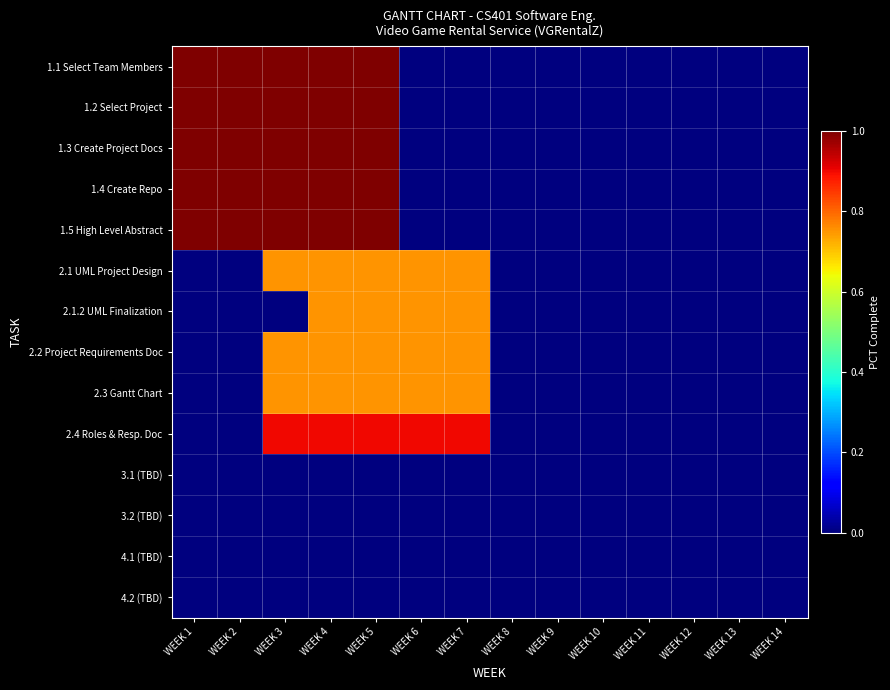

Reading right to left, list all the values displayed in this chart.

1.1 Select Team Members: WEEK 14=0.0	WEEK 13=0.0	WEEK 12=0.0	WEEK 11=0.0	WEEK 10=0.0	WEEK 9=0.0	WEEK 8=0.0	WEEK 7=0.0	WEEK 6=0.0	WEEK 5=1.0	WEEK 4=1.0	WEEK 3=1.0	WEEK 2=1.0	WEEK 1=1.0
1.2 Select Project: WEEK 14=0.0	WEEK 13=0.0	WEEK 12=0.0	WEEK 11=0.0	WEEK 10=0.0	WEEK 9=0.0	WEEK 8=0.0	WEEK 7=0.0	WEEK 6=0.0	WEEK 5=1.0	WEEK 4=1.0	WEEK 3=1.0	WEEK 2=1.0	WEEK 1=1.0
1.3 Create Project Docs: WEEK 14=0.0	WEEK 13=0.0	WEEK 12=0.0	WEEK 11=0.0	WEEK 10=0.0	WEEK 9=0.0	WEEK 8=0.0	WEEK 7=0.0	WEEK 6=0.0	WEEK 5=1.0	WEEK 4=1.0	WEEK 3=1.0	WEEK 2=1.0	WEEK 1=1.0
1.4 Create Repo: WEEK 14=0.0	WEEK 13=0.0	WEEK 12=0.0	WEEK 11=0.0	WEEK 10=0.0	WEEK 9=0.0	WEEK 8=0.0	WEEK 7=0.0	WEEK 6=0.0	WEEK 5=1.0	WEEK 4=1.0	WEEK 3=1.0	WEEK 2=1.0	WEEK 1=1.0
1.5 High Level Abstract: WEEK 14=0.0	WEEK 13=0.0	WEEK 12=0.0	WEEK 11=0.0	WEEK 10=0.0	WEEK 9=0.0	WEEK 8=0.0	WEEK 7=0.0	WEEK 6=0.0	WEEK 5=1.0	WEEK 4=1.0	WEEK 3=1.0	WEEK 2=1.0	WEEK 1=1.0
2.1 UML Project Design: WEEK 14=0.0	WEEK 13=0.0	WEEK 12=0.0	WEEK 11=0.0	WEEK 10=0.0	WEEK 9=0.0	WEEK 8=0.0	WEEK 7=0.8	WEEK 6=0.8	WEEK 5=0.8	WEEK 4=0.8	WEEK 3=0.8	WEEK 2=0.0	WEEK 1=0.0
2.1.2 UML Finalization: WEEK 14=0.0	WEEK 13=0.0	WEEK 12=0.0	WEEK 11=0.0	WEEK 10=0.0	WEEK 9=0.0	WEEK 8=0.0	WEEK 7=0.8	WEEK 6=0.8	WEEK 5=0.8	WEEK 4=0.8	WEEK 3=0.0	WEEK 2=0.0	WEEK 1=0.0
2.2 Project Requirements Doc: WEEK 14=0.0	WEEK 13=0.0	WEEK 12=0.0	WEEK 11=0.0	WEEK 10=0.0	WEEK 9=0.0	WEEK 8=0.0	WEEK 7=0.8	WEEK 6=0.8	WEEK 5=0.8	WEEK 4=0.8	WEEK 3=0.8	WEEK 2=0.0	WEEK 1=0.0
2.3 Gantt Chart: WEEK 14=0.0	WEEK 13=0.0	WEEK 12=0.0	WEEK 11=0.0	WEEK 10=0.0	WEEK 9=0.0	WEEK 8=0.0	WEEK 7=0.8	WEEK 6=0.8	WEEK 5=0.8	WEEK 4=0.8	WEEK 3=0.8	WEEK 2=0.0	WEEK 1=0.0
2.4 Roles & Resp. Doc: WEEK 14=0.0	WEEK 13=0.0	WEEK 12=0.0	WEEK 11=0.0	WEEK 10=0.0	WEEK 9=0.0	WEEK 8=0.0	WEEK 7=0.9	WEEK 6=0.9	WEEK 5=0.9	WEEK 4=0.9	WEEK 3=0.9	WEEK 2=0.0	WEEK 1=0.0
3.1 (TBD): WEEK 14=0.0	WEEK 13=0.0	WEEK 12=0.0	WEEK 11=0.0	WEEK 10=0.0	WEEK 9=0.0	WEEK 8=0.0	WEEK 7=0.0	WEEK 6=0.0	WEEK 5=0.0	WEEK 4=0.0	WEEK 3=0.0	WEEK 2=0.0	WEEK 1=0.0
3.2 (TBD): WEEK 14=0.0	WEEK 13=0.0	WEEK 12=0.0	WEEK 11=0.0	WEEK 10=0.0	WEEK 9=0.0	WEEK 8=0.0	WEEK 7=0.0	WEEK 6=0.0	WEEK 5=0.0	WEEK 4=0.0	WEEK 3=0.0	WEEK 2=0.0	WEEK 1=0.0
4.1 (TBD): WEEK 14=0.0	WEEK 13=0.0	WEEK 12=0.0	WEEK 11=0.0	WEEK 10=0.0	WEEK 9=0.0	WEEK 8=0.0	WEEK 7=0.0	WEEK 6=0.0	WEEK 5=0.0	WEEK 4=0.0	WEEK 3=0.0	WEEK 2=0.0	WEEK 1=0.0
4.2 (TBD): WEEK 14=0.0	WEEK 13=0.0	WEEK 12=0.0	WEEK 11=0.0	WEEK 10=0.0	WEEK 9=0.0	WEEK 8=0.0	WEEK 7=0.0	WEEK 6=0.0	WEEK 5=0.0	WEEK 4=0.0	WEEK 3=0.0	WEEK 2=0.0	WEEK 1=0.0